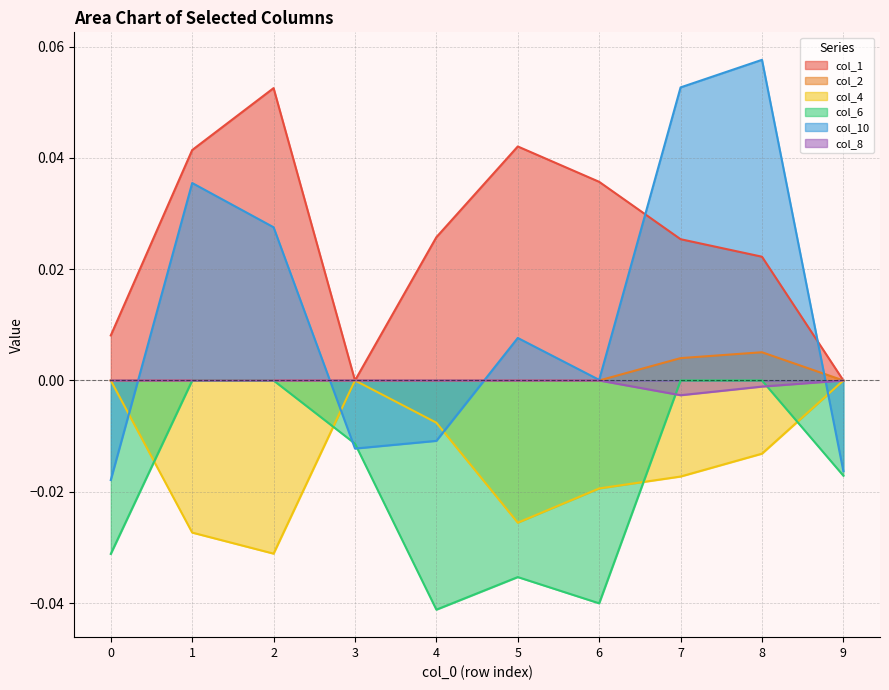

The value of col_10 at 0 is -0.0. True or false?

False